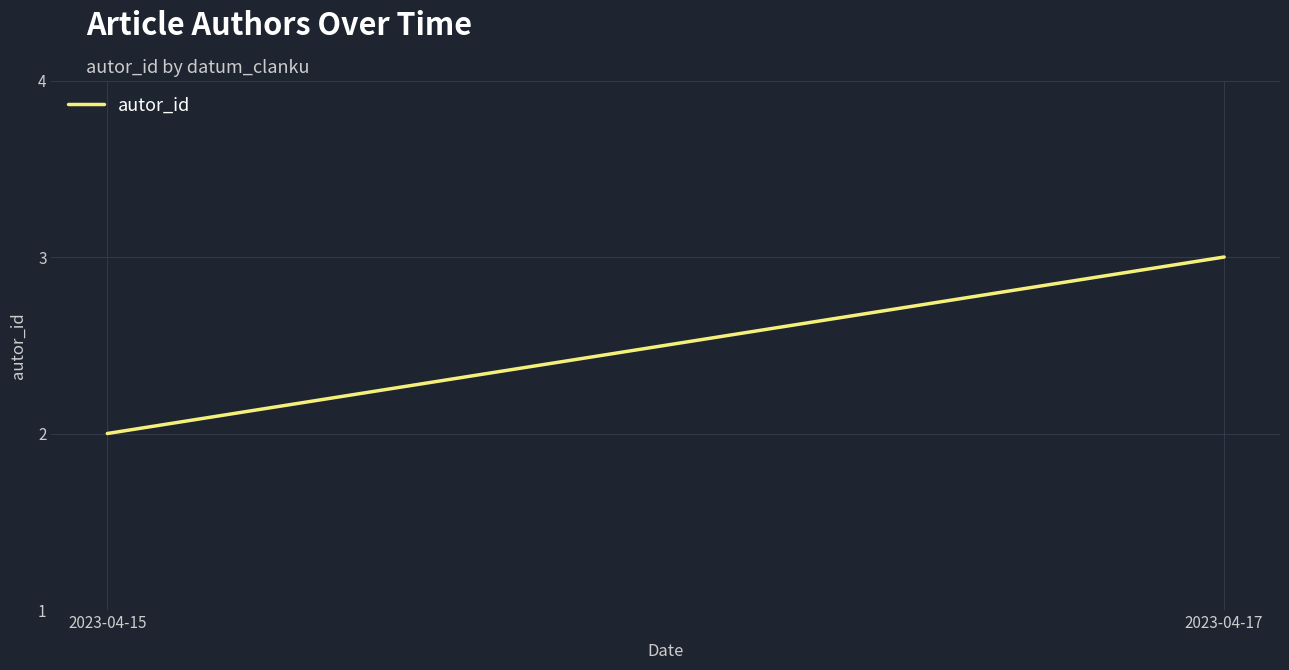

List the labels in order of value, smallest first.

2023-04-15, 2023-04-17